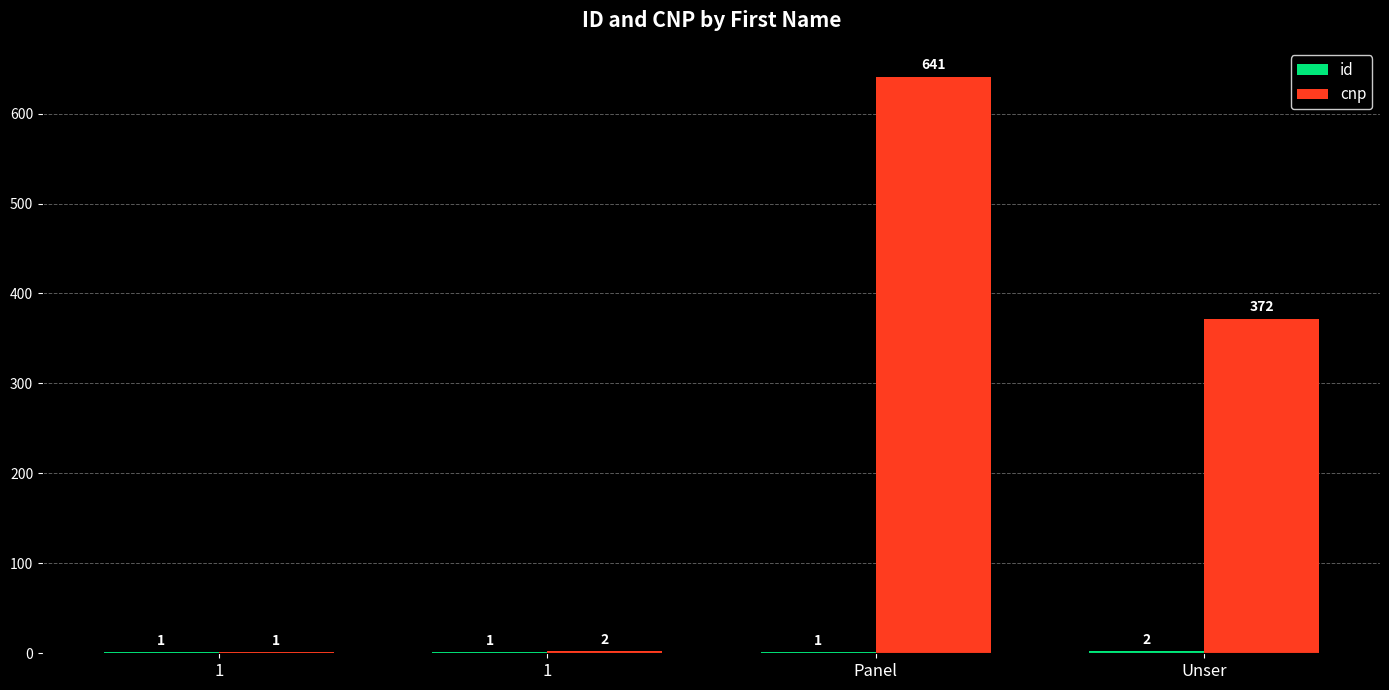

Between Panel and 1, which is larger?

Panel